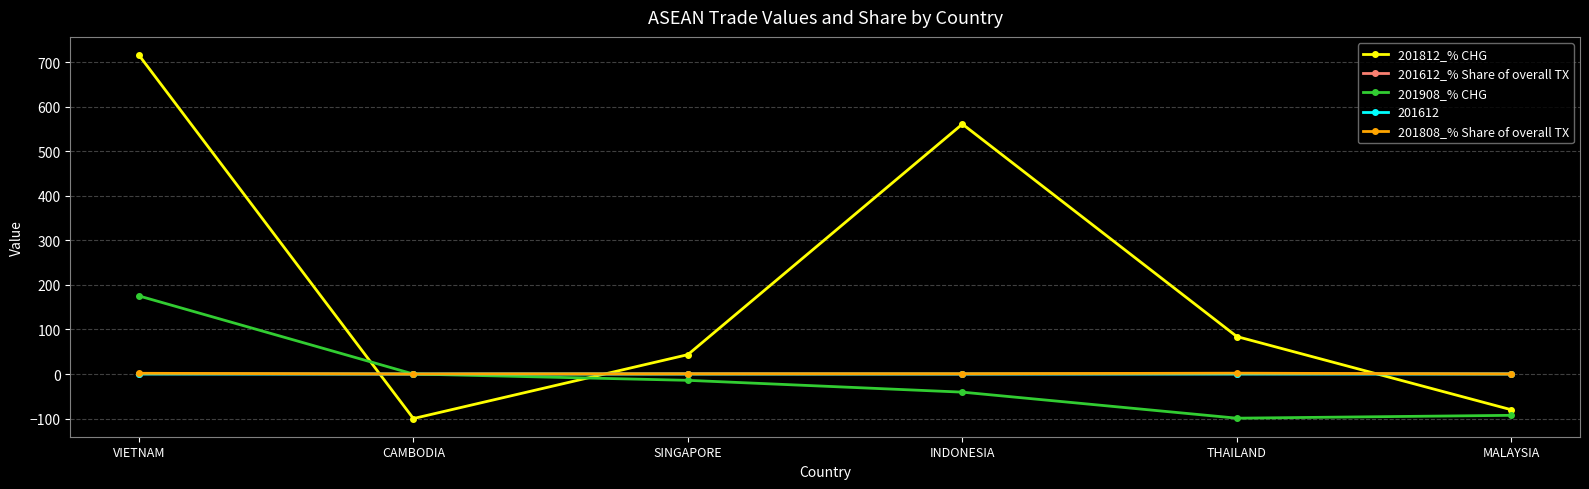

List the labels in order of 201812_% CHG value, smallest first.

CAMBODIA, MALAYSIA, SINGAPORE, THAILAND, INDONESIA, VIETNAM